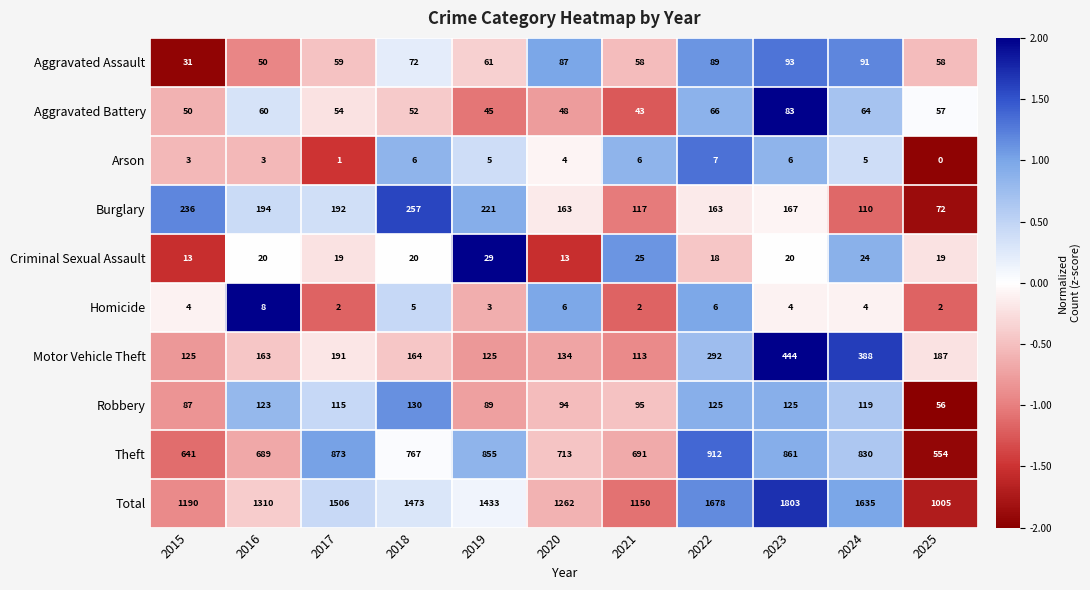

At which label does Total reach its peak?

2023